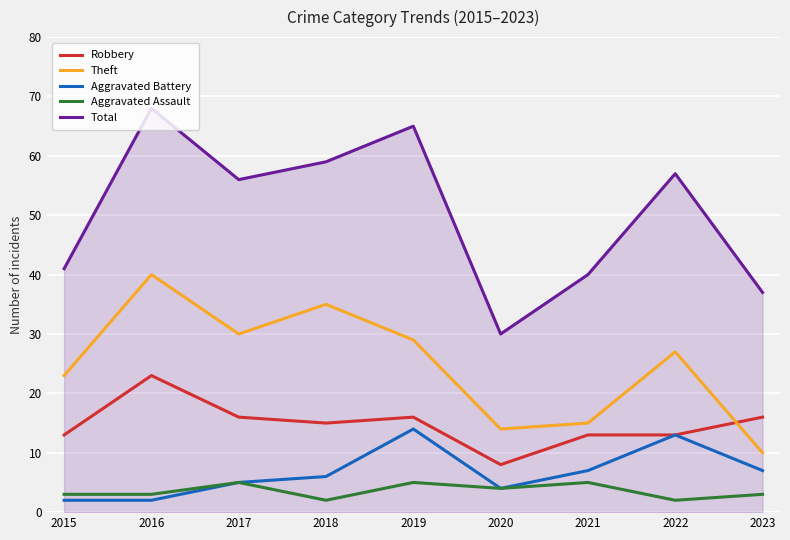

What are all the series names shown in the legend?

Robbery, Theft, Aggravated Battery, Aggravated Assault, Total